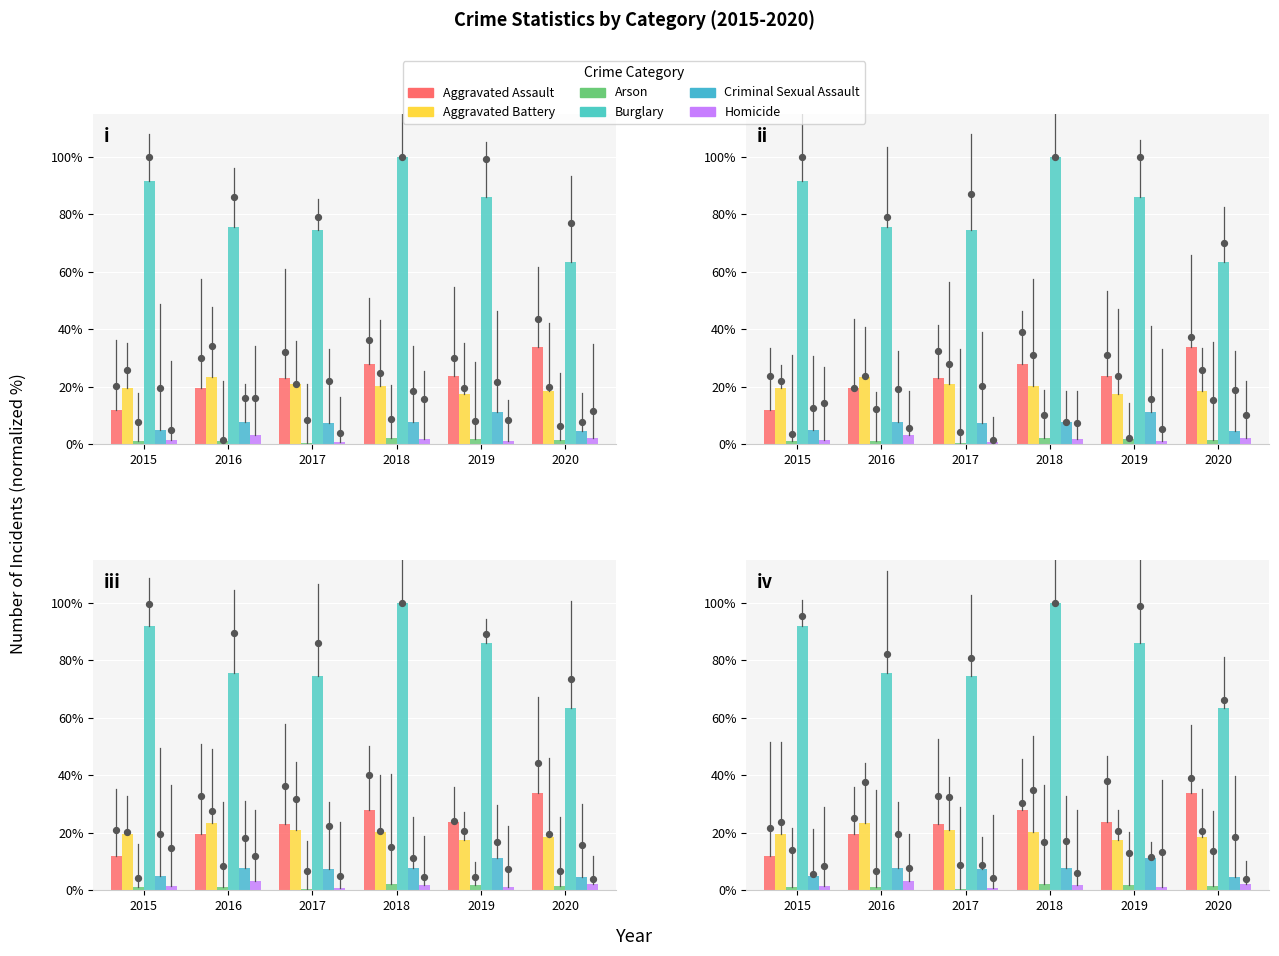

Is the value of Aggravated Assault at 2017 greater than the value of Arson at 2016?

Yes